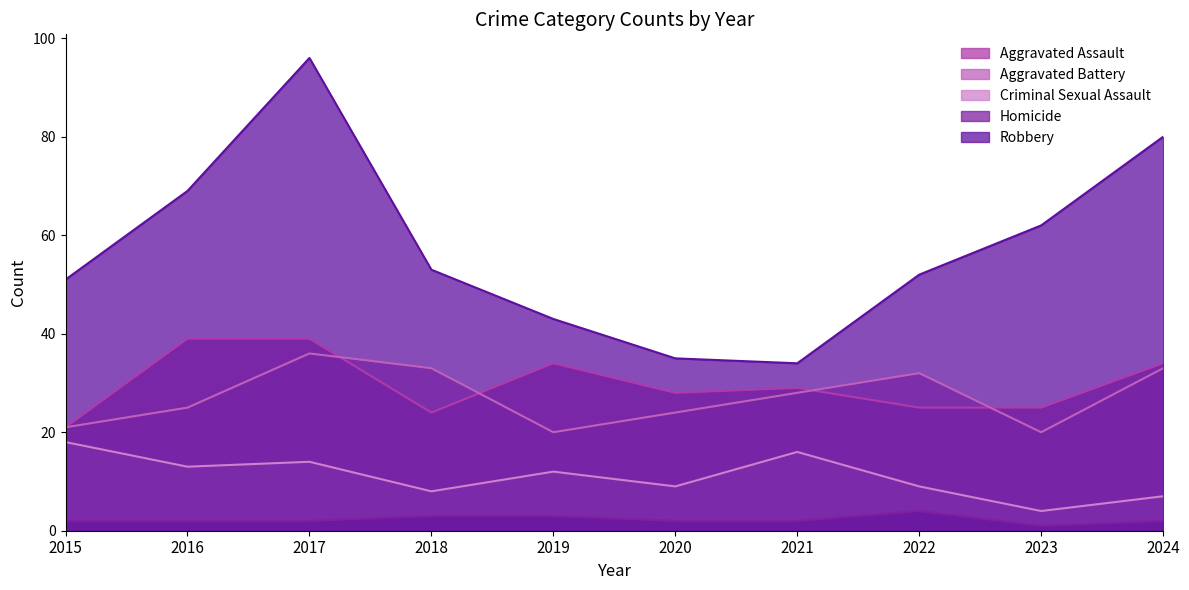

True or false: Aggravated Battery and Robbery intersect in this chart.

False